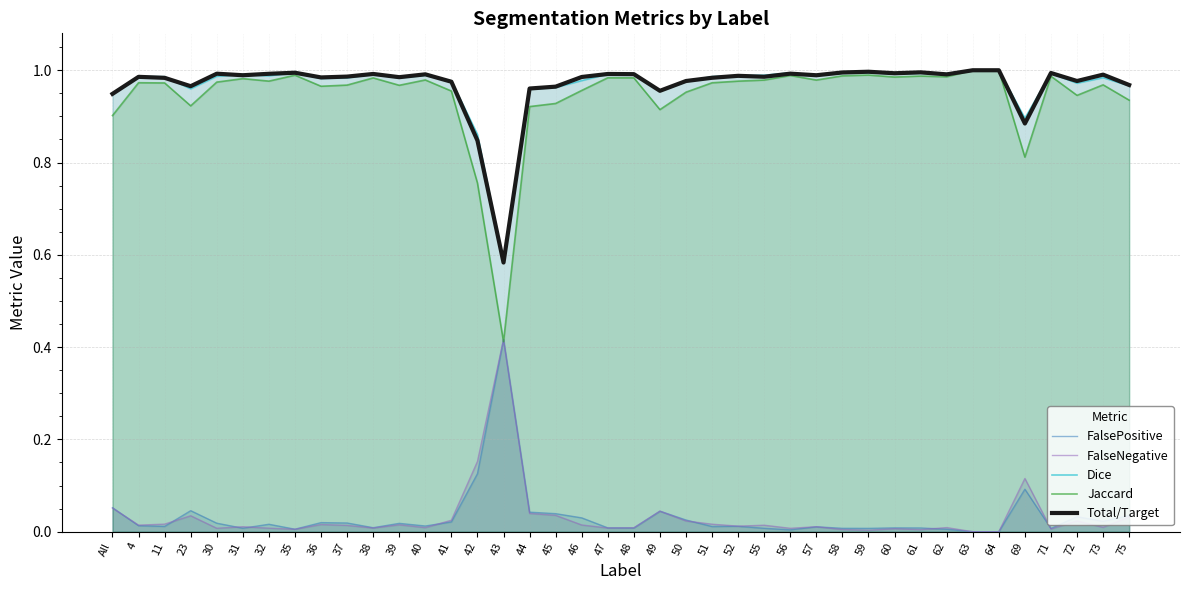

How many interior local peaks does the FalseNegative series have?

12